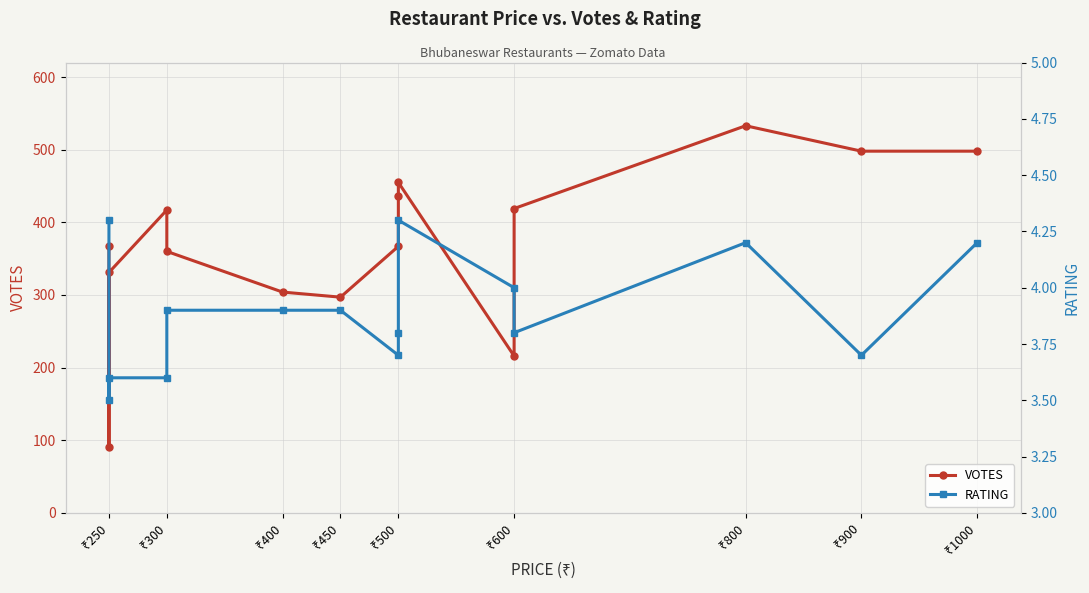

What position from the left is ₹1000?

9